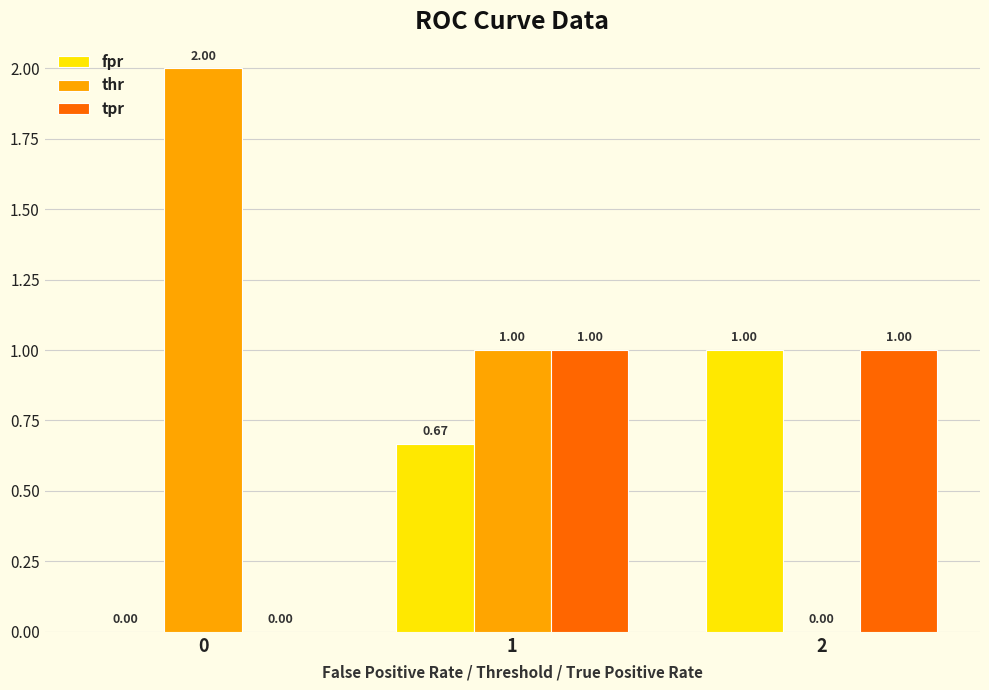

What is the total value across all series at 2?

2.0